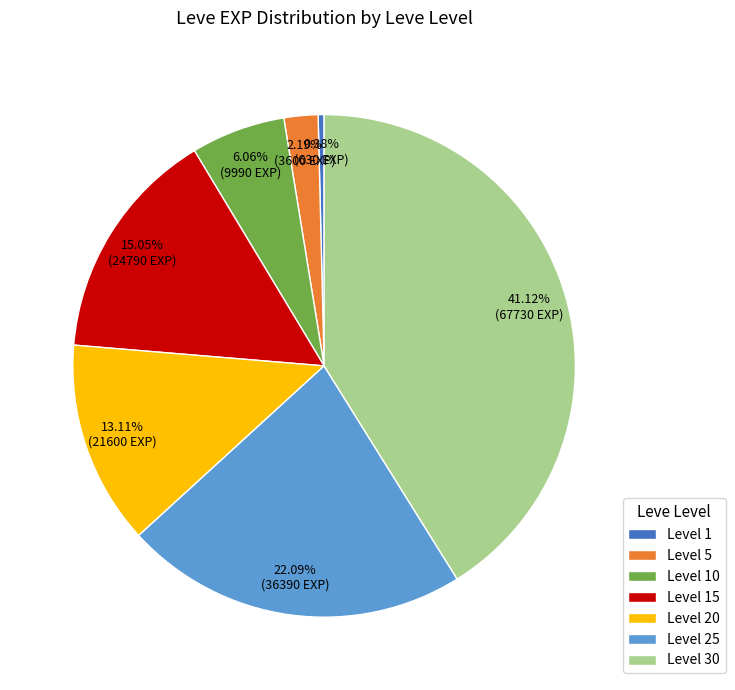

What is the ratio of the value at Level 30 to the value at Level 5?

18.8